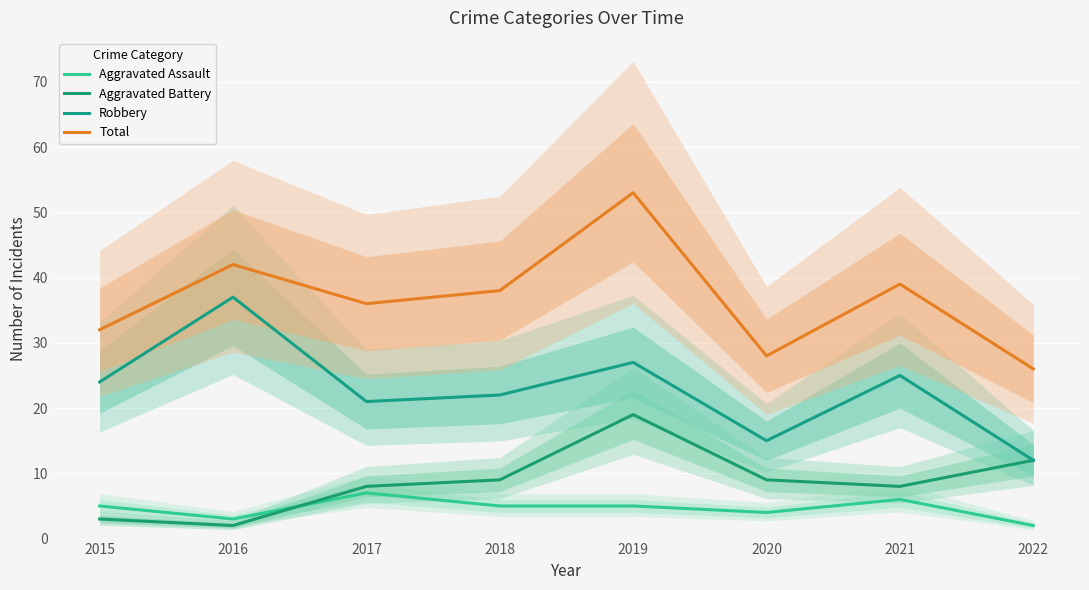

Where does the Aggravated Assault series first go above 5?

2017